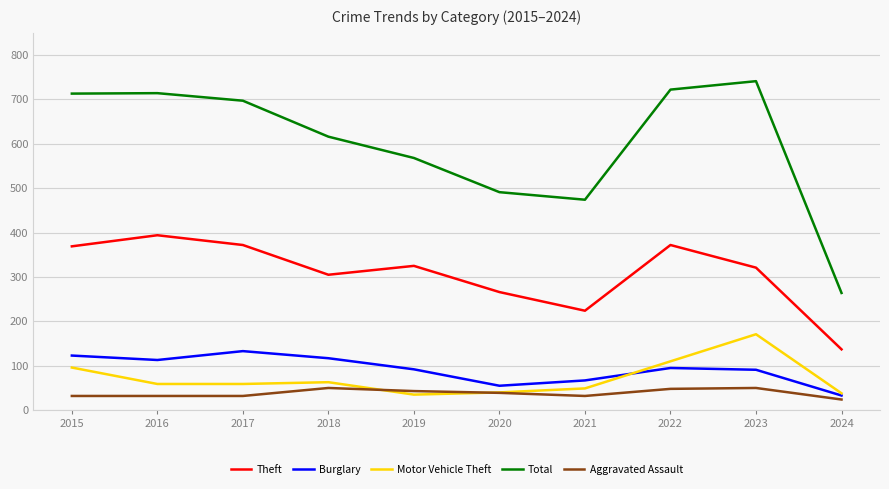

Which series has the largest total across all categories?

Total